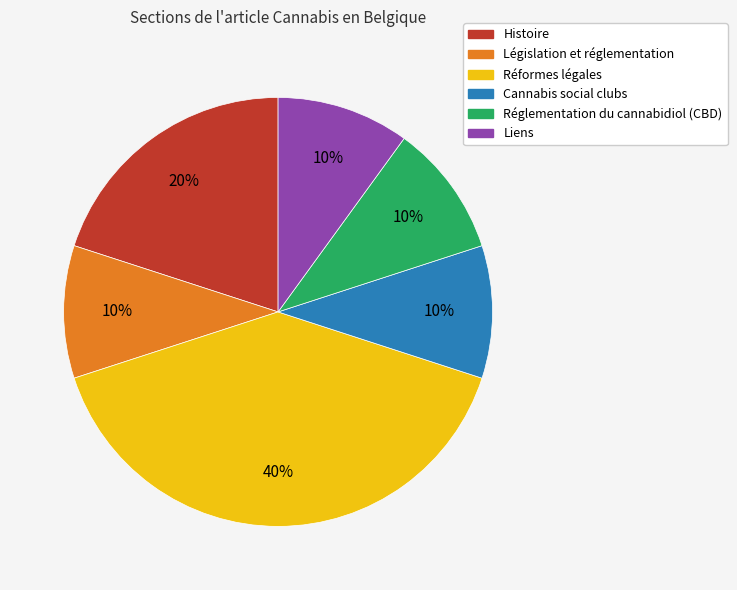

Is the sum of Réformes légales and Histoire greater than half?

Yes